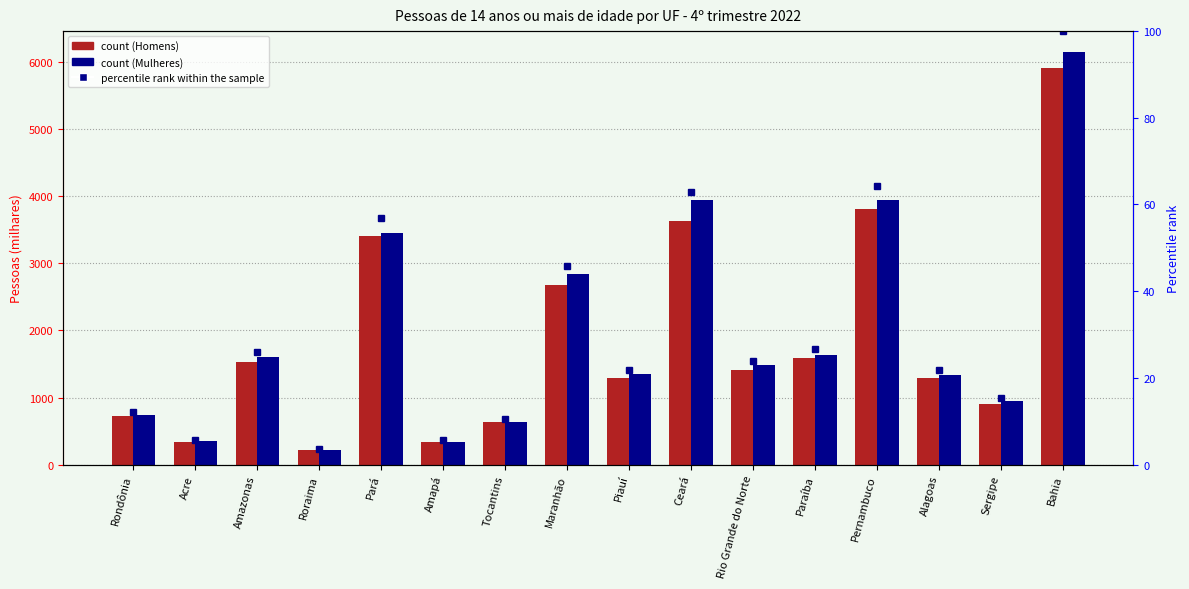

What are all the series names shown in the legend?

Homens, Mulheres, percentile rank within the sample